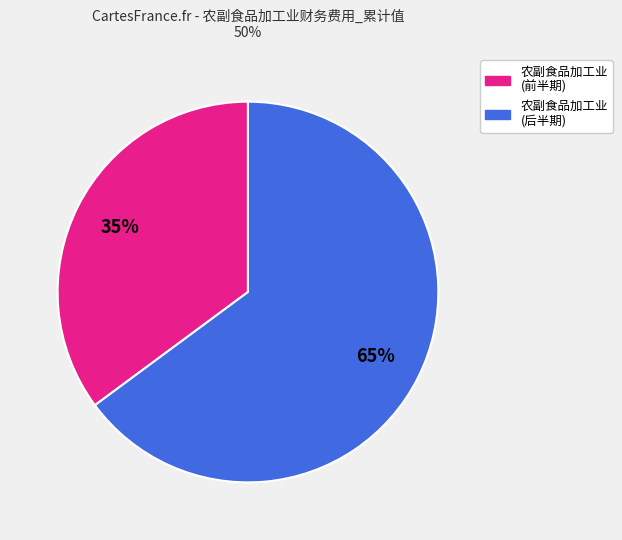

Is there a majority slice in this chart?

Yes